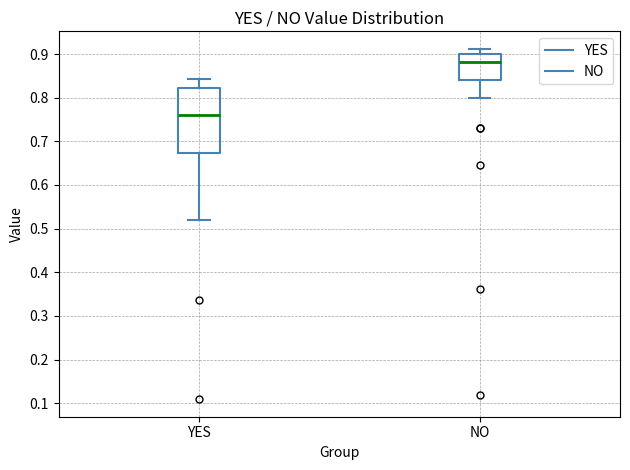

Reading left to right, read every box against the y-axis: the position of its median line, the range the box covers, and the ends of its whiskers. The values are not printed on the chart, so give them approximately, as read against the axis.

YES: median 0.76, box 0.67 to 0.82, whiskers 0.52 to 0.84
NO: median 0.88, box 0.84 to 0.90, whiskers 0.80 to 0.91